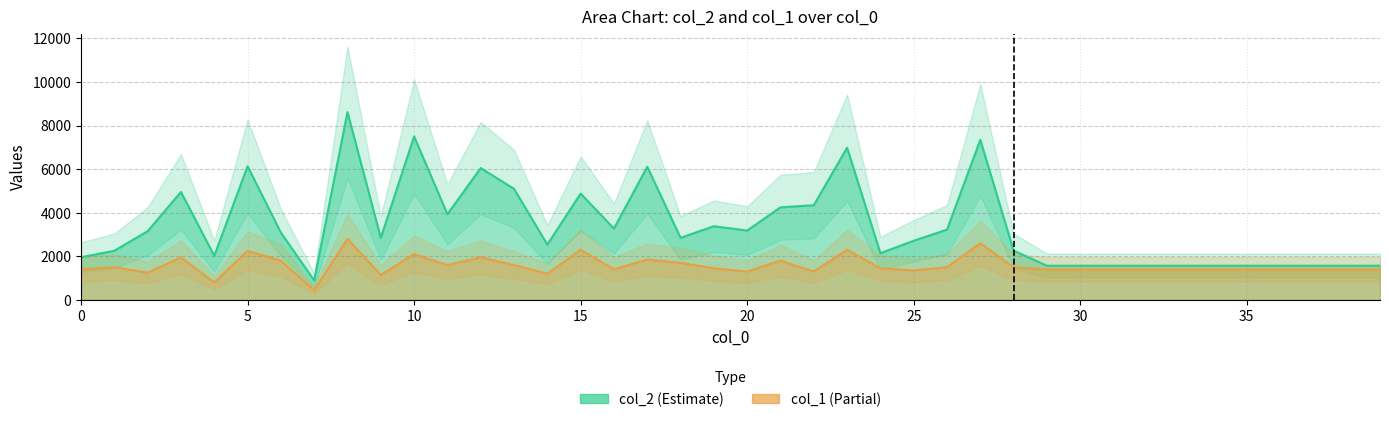

Which has a higher value, 31 or 28?

28